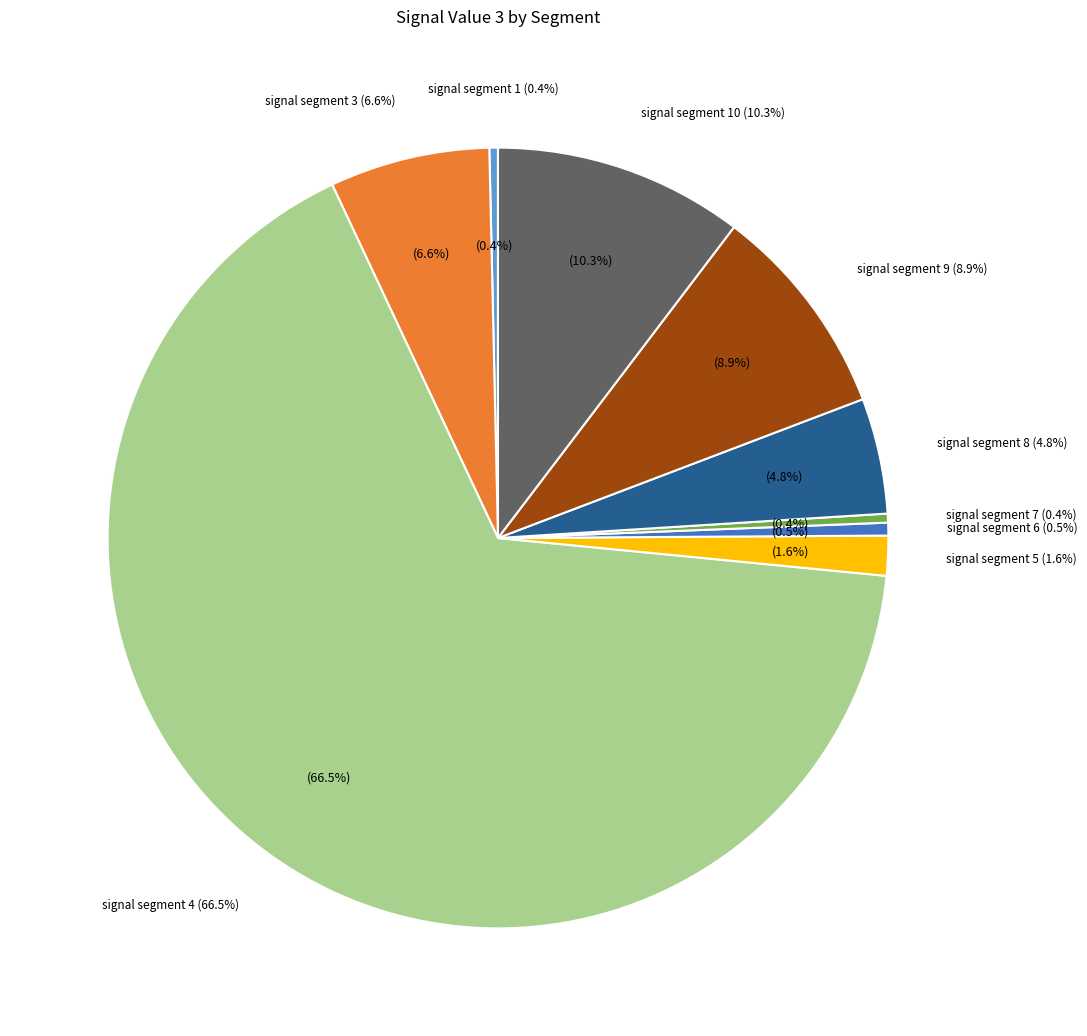

Does any single category account for the majority?

Yes